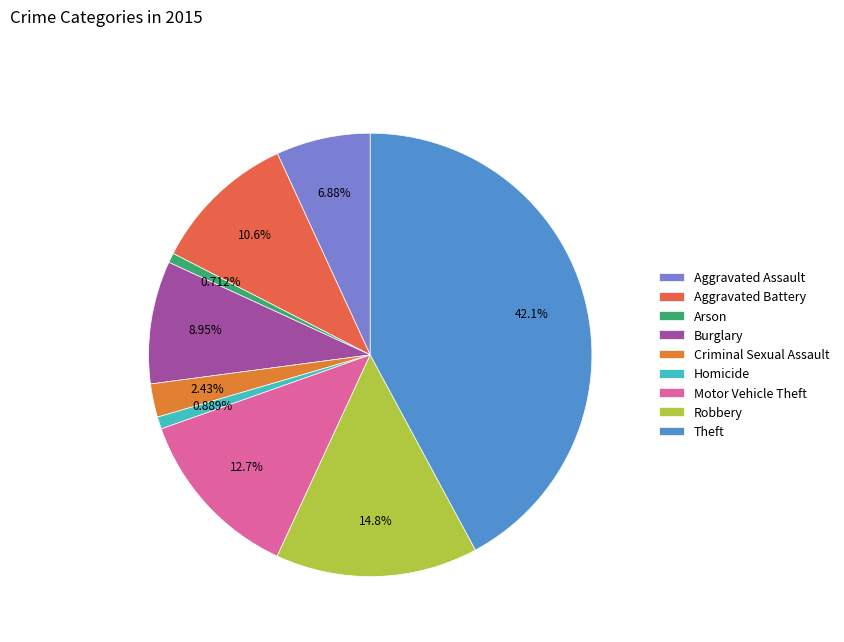

Does any single category account for the majority?

No